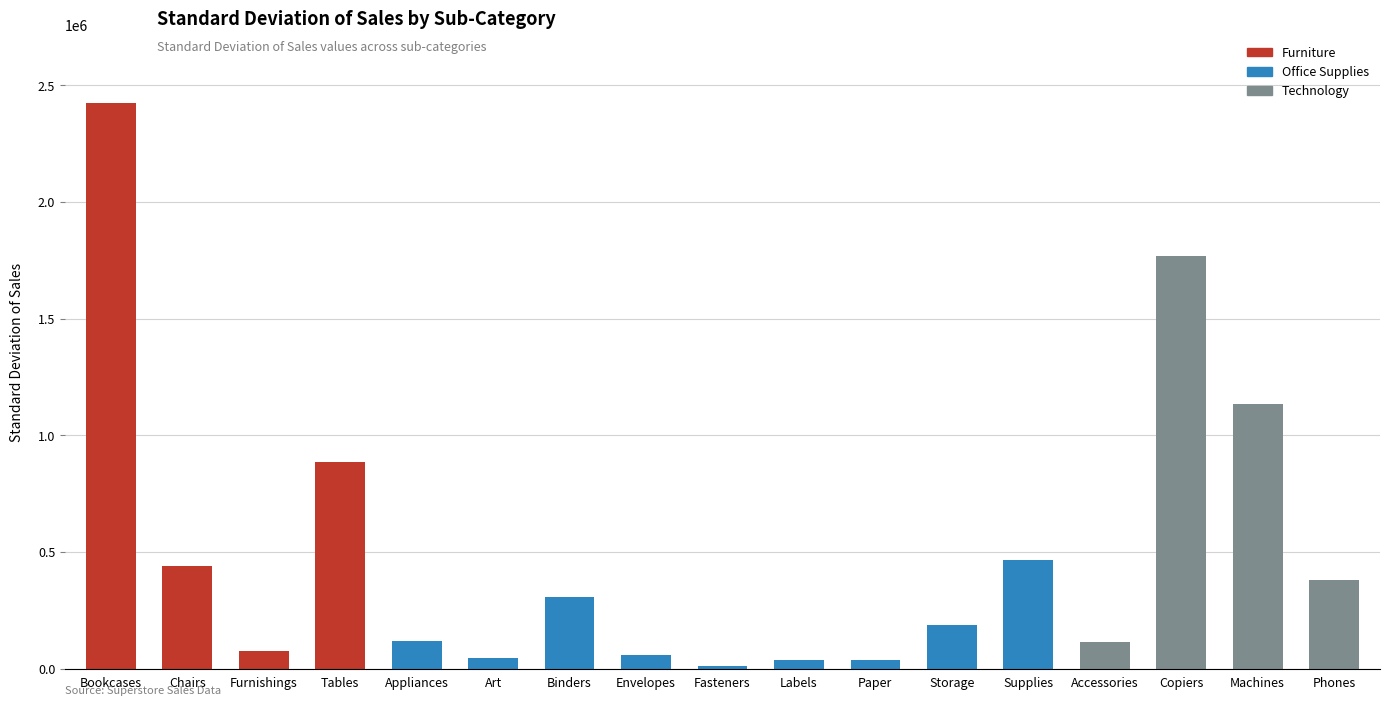

What is the difference between the maximum and minimum values?

2415095.5